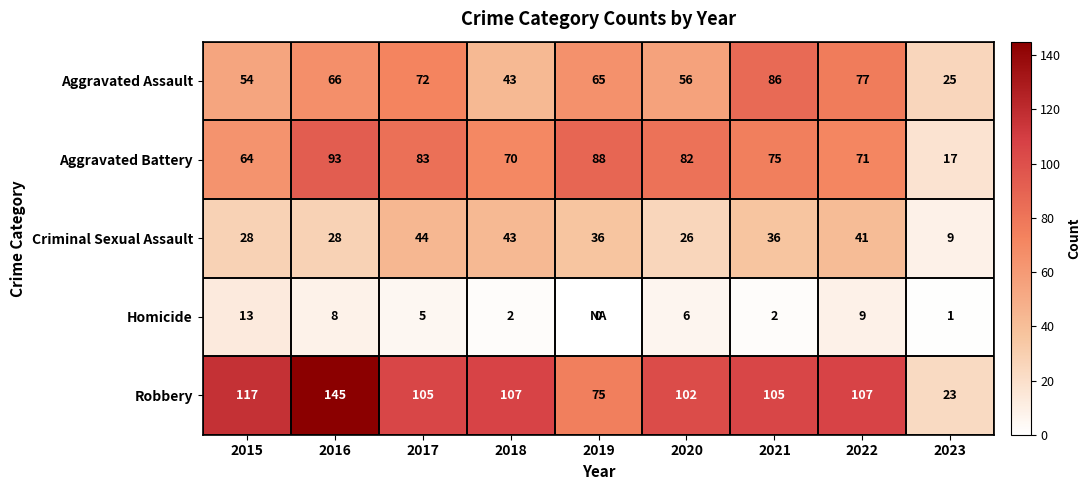

What is the spread (max minus min) of values at 2022?

98